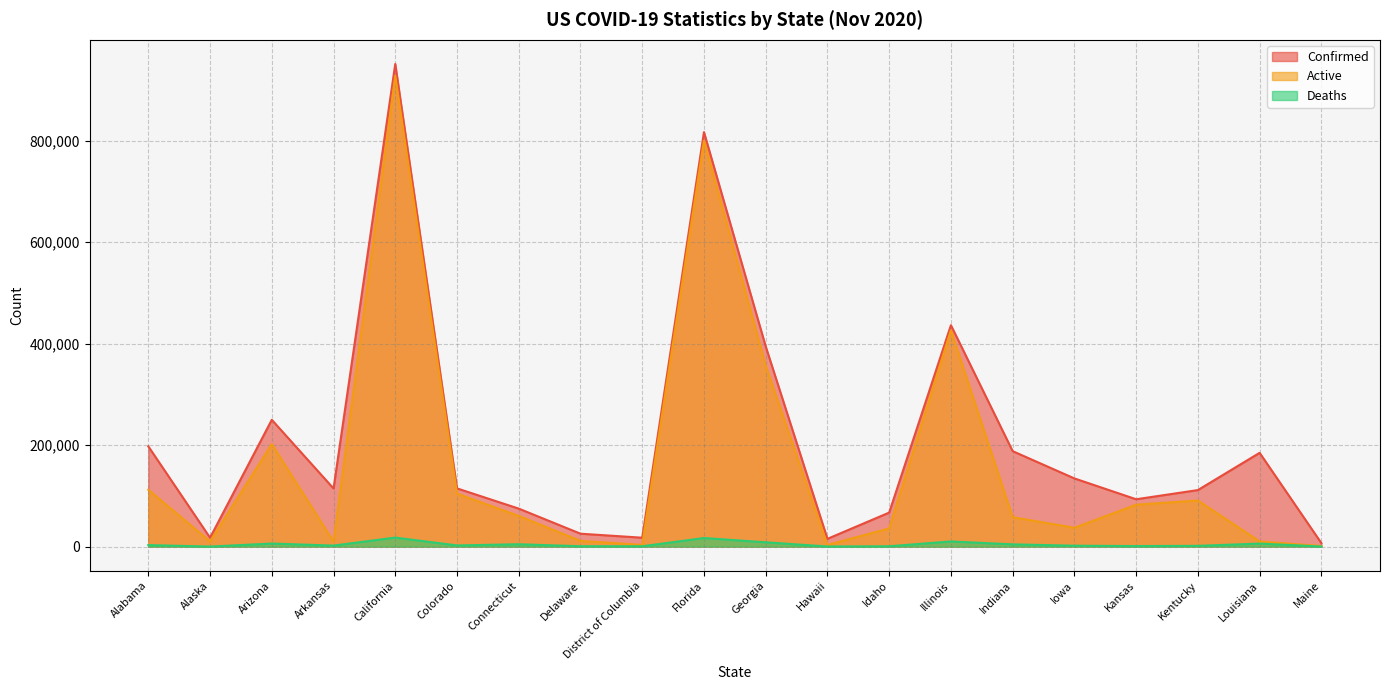

True or false: Deaths and Active cross at least once.

False